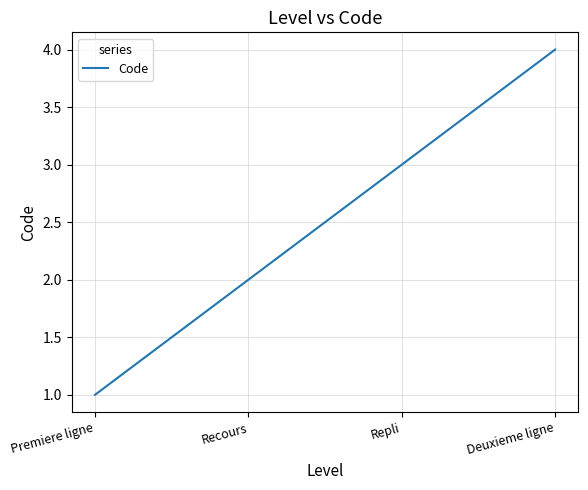

What is the sum of all values?

10